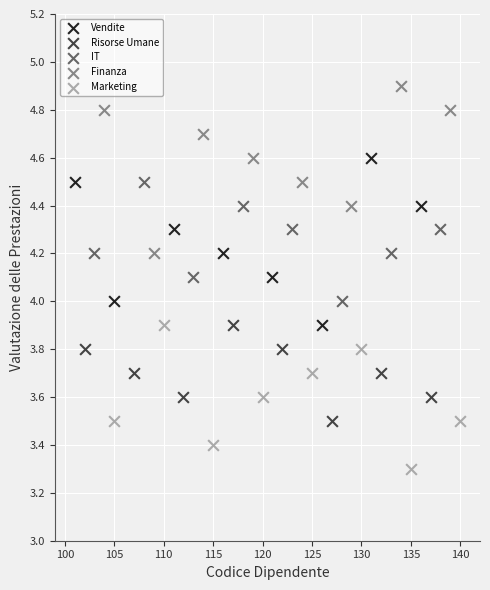

Which series contains the lowest Y value?

Marketing